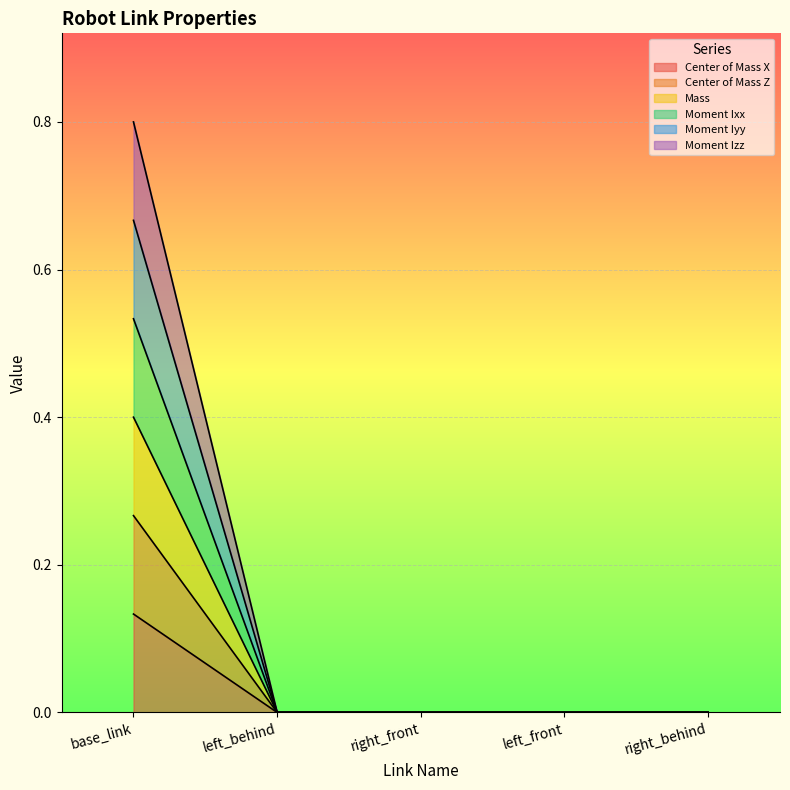

True or false: Moment Ixx and Center of Mass Z intersect in this chart.

False